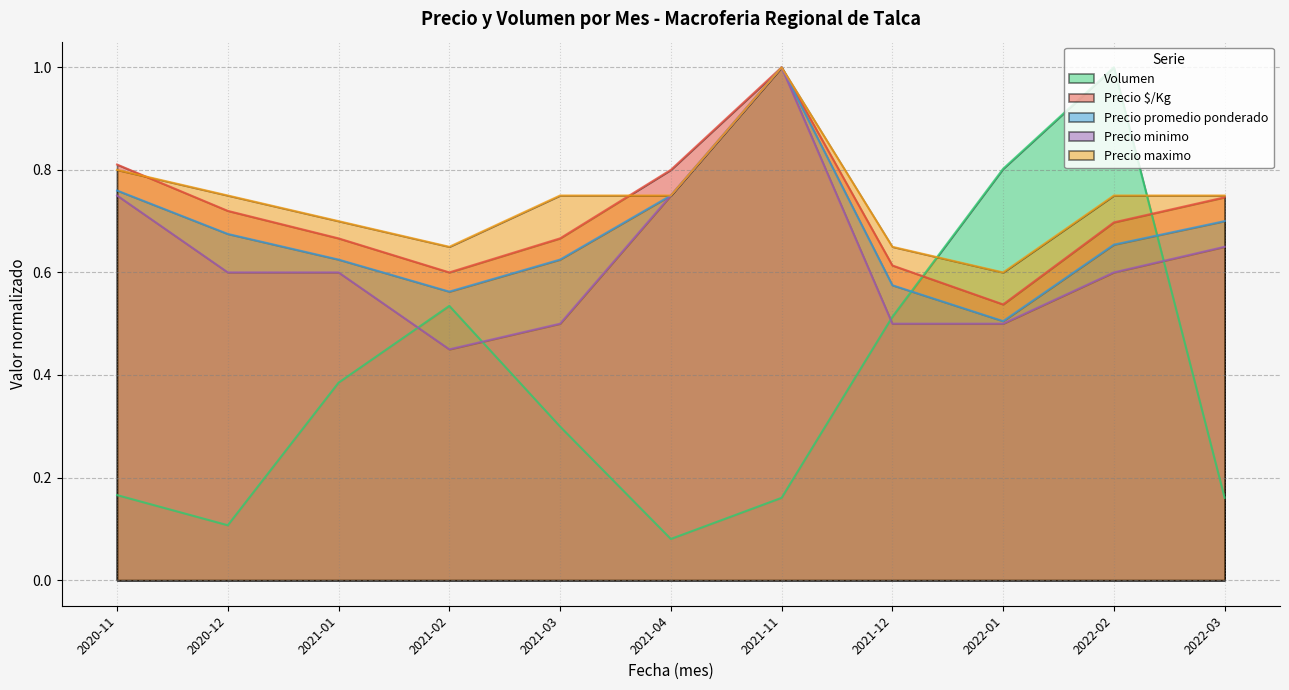

Reading right to left, list all the values displayed in this chart.

Volumen: 0.2	1.0	0.8	0.5	0.2	0.1	0.3	0.5	0.4	0.1	0.2
Precio $/Kg: 0.7	0.7	0.5	0.6	1.0	0.8	0.7	0.6	0.7	0.7	0.8
Precio promedio ponderado: 0.7	0.7	0.5	0.6	1.0	0.8	0.6	0.6	0.6	0.7	0.8
Precio minimo: 0.7	0.6	0.5	0.5	1.0	0.8	0.5	0.5	0.6	0.6	0.8
Precio maximo: 0.8	0.8	0.6	0.7	1.0	0.8	0.8	0.7	0.7	0.8	0.8